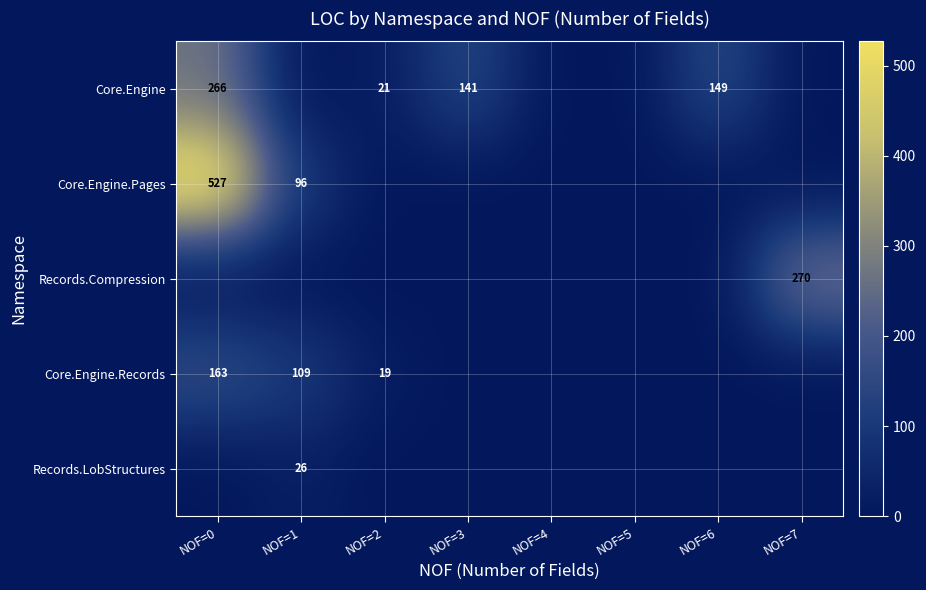

True or false: Core.Engine has a value of 141 at NOF=3.

True